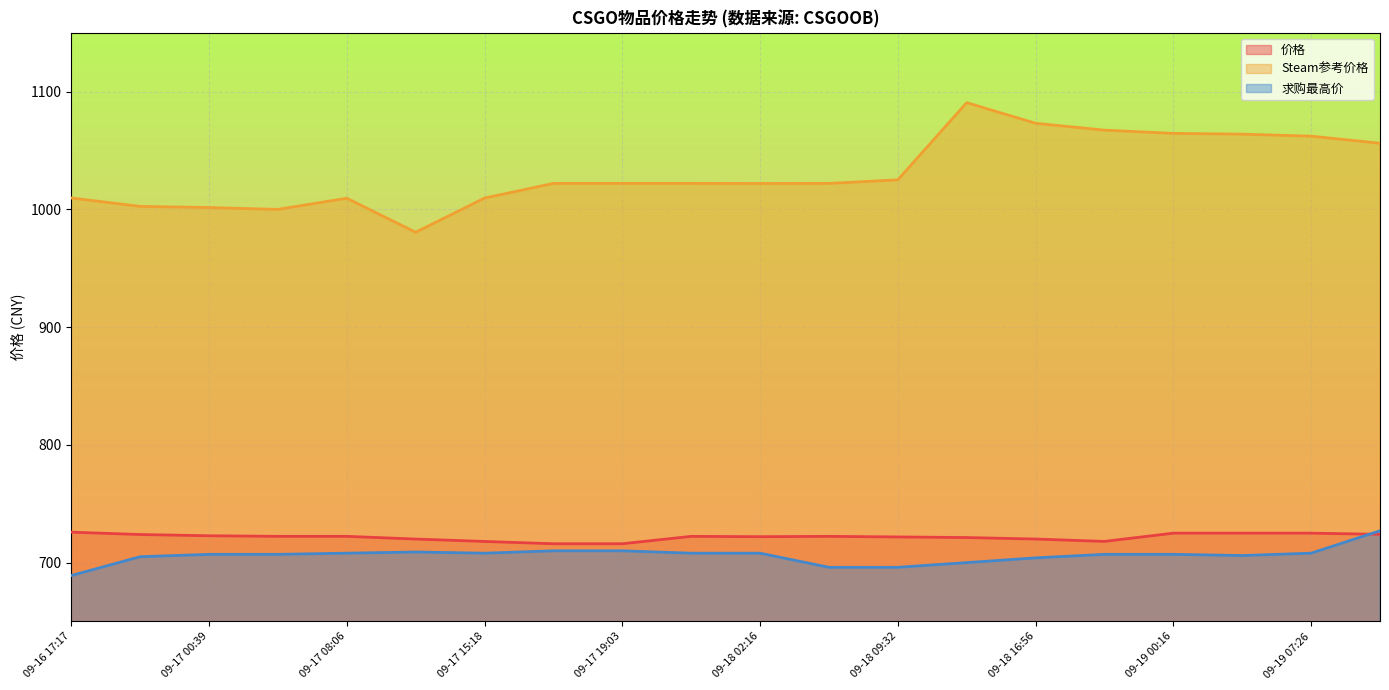

List the labels in order of Steam参考价格 value, smallest first.

09-17 11:42, 09-17 04:26, 09-17 00:39, 09-16 21:01, 09-17 08:06, 09-17 15:18, 09-16 17:17, 09-18 02:16, 09-17 18:51, 09-17 19:03, 09-17 22:41, 09-18 05:53, 09-18 09:32, 09-19 11:09, 09-19 07:26, 09-19 03:49, 09-19 00:16, 09-18 20:34, 09-18 16:56, 09-18 13:12